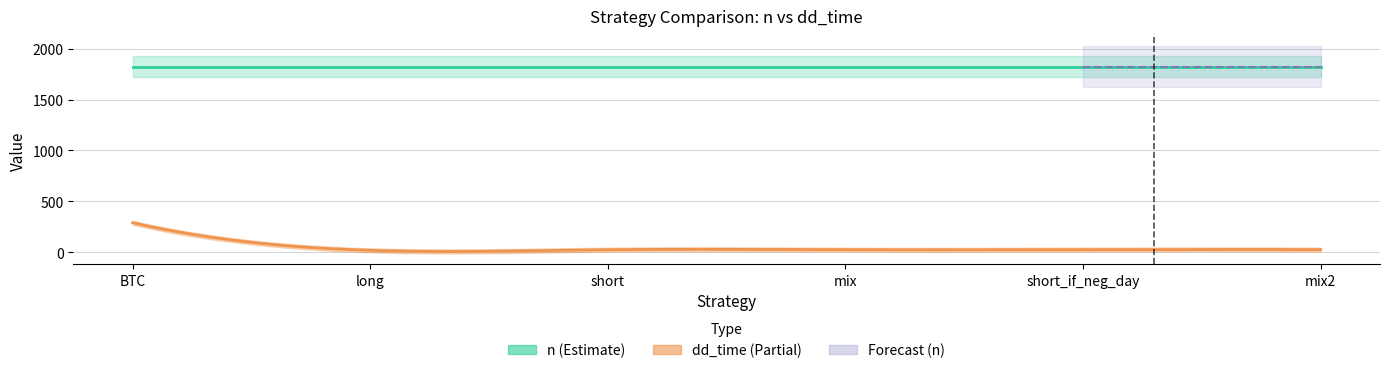

What is the sum of the dd_time values at short and long?

42